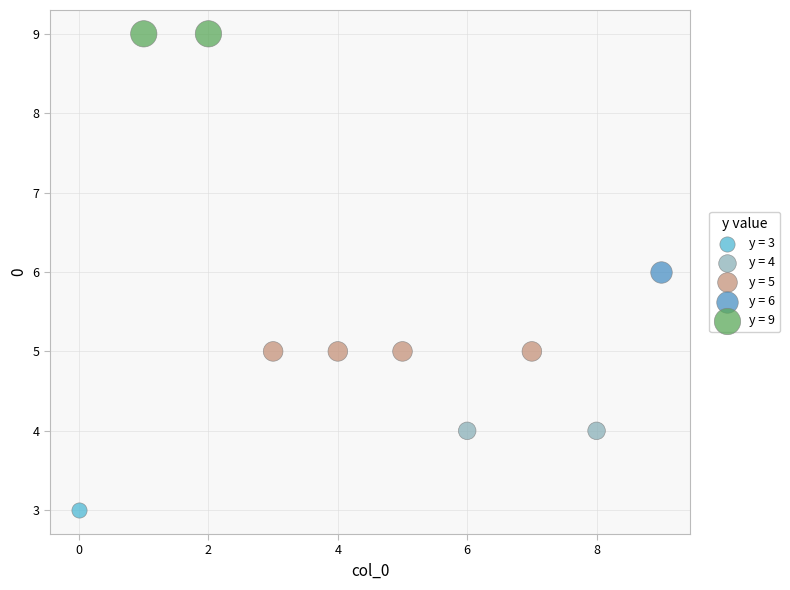

What are all the series names shown in the legend?

y = 3, y = 4, y = 5, y = 6, y = 9